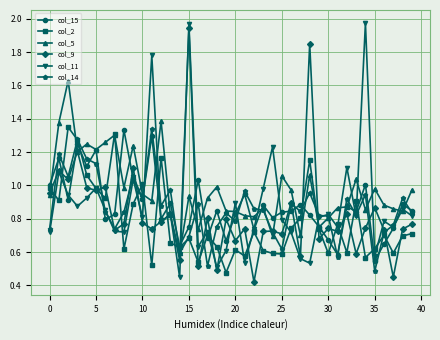

True or false: col_11 has more than 1 interior local peaks.

True